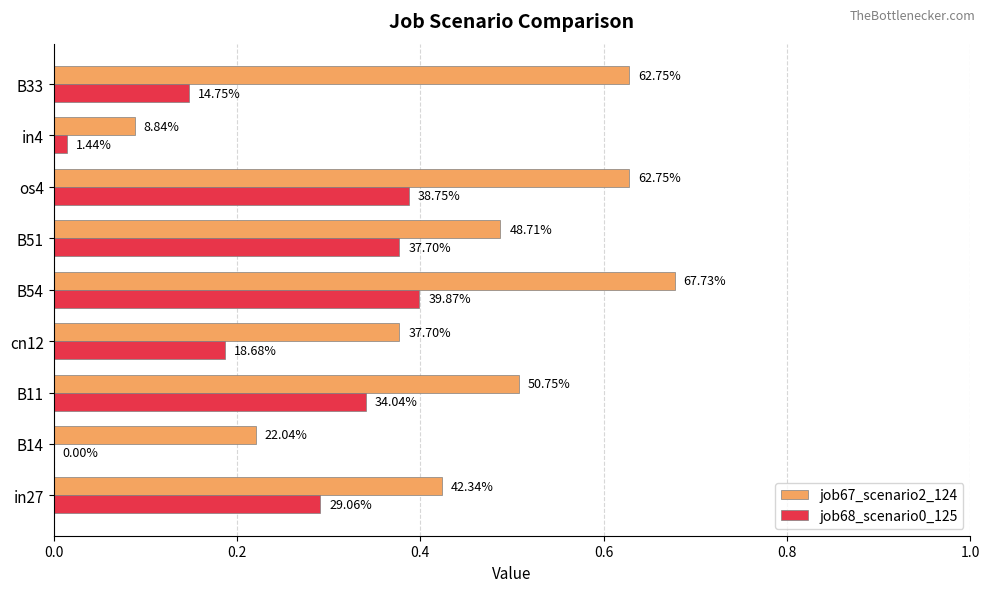

List the series in order of their peak value, highest first.

job67_scenario2_124, job68_scenario0_125